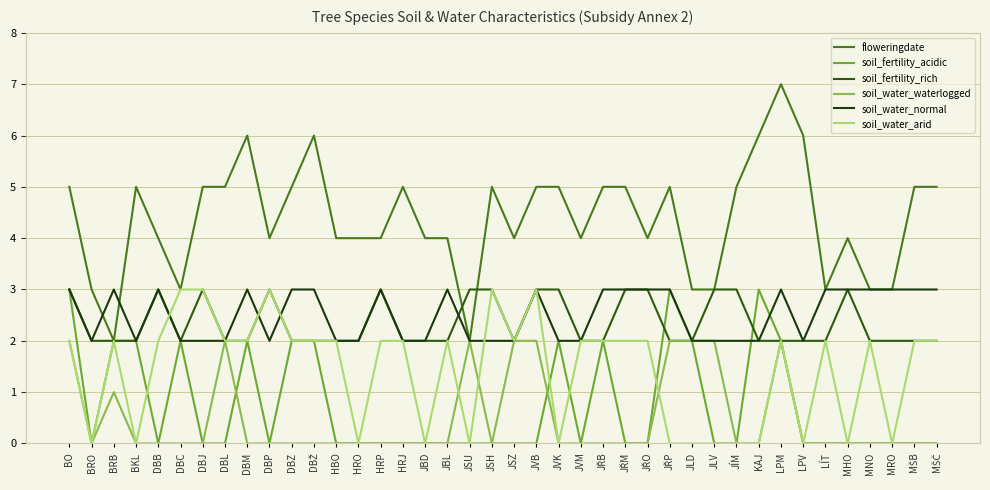

Between DBZ and HBO, which is larger?

DBZ